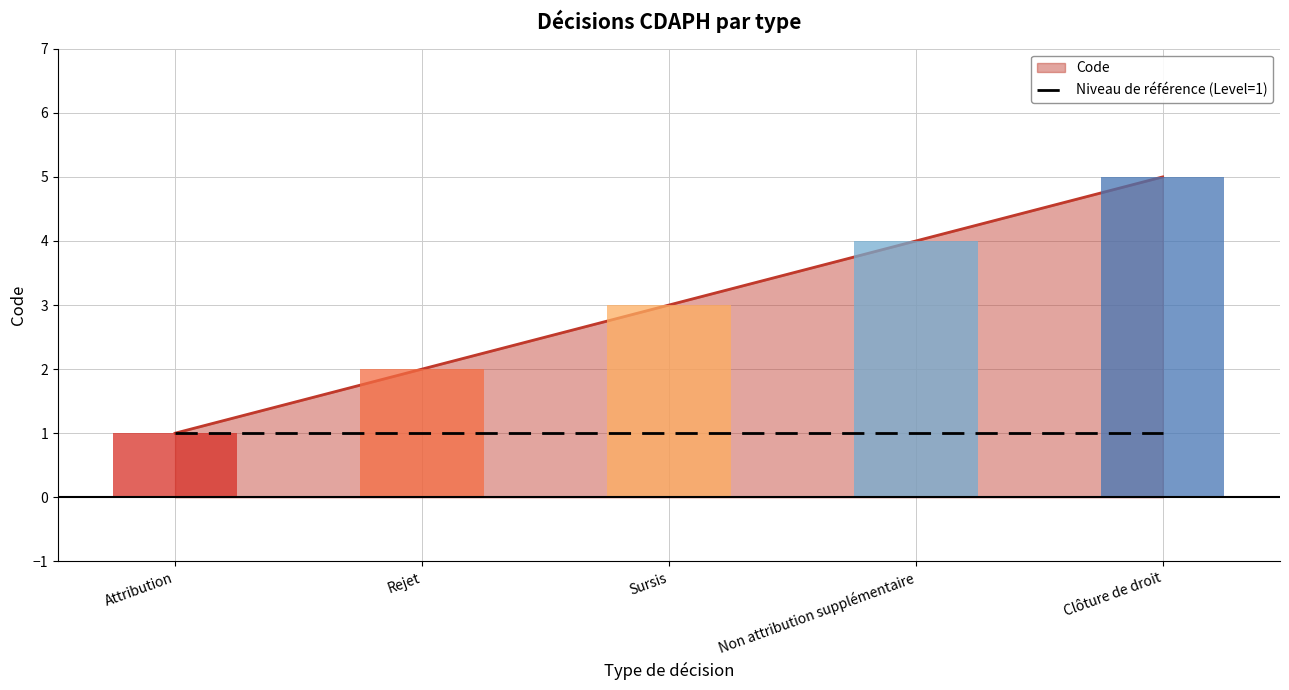

List the labels in order of value, smallest first.

Attribution, Rejet, Sursis, Non attribution supplémentaire, Clôture de droit